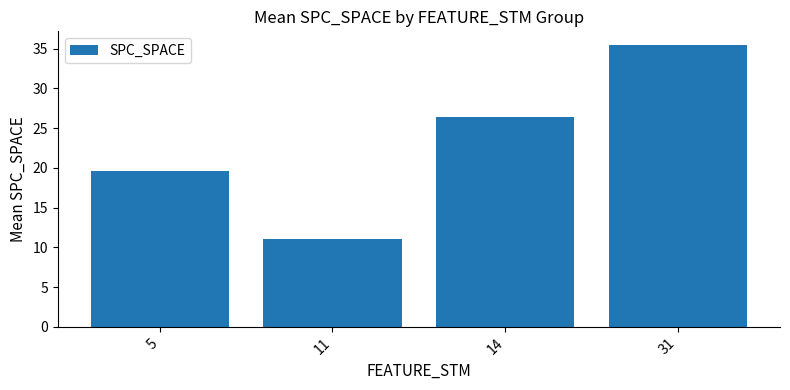

Is it true that the value at 11 is 5.8?

False